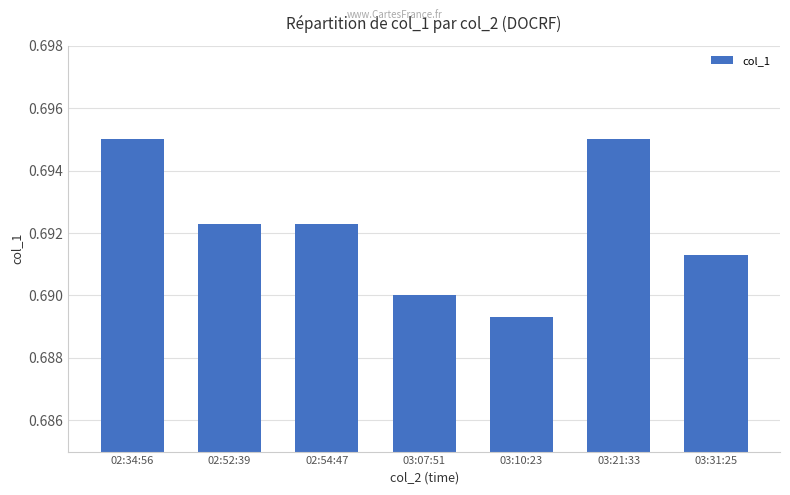

What is the sum of all values?

4.8